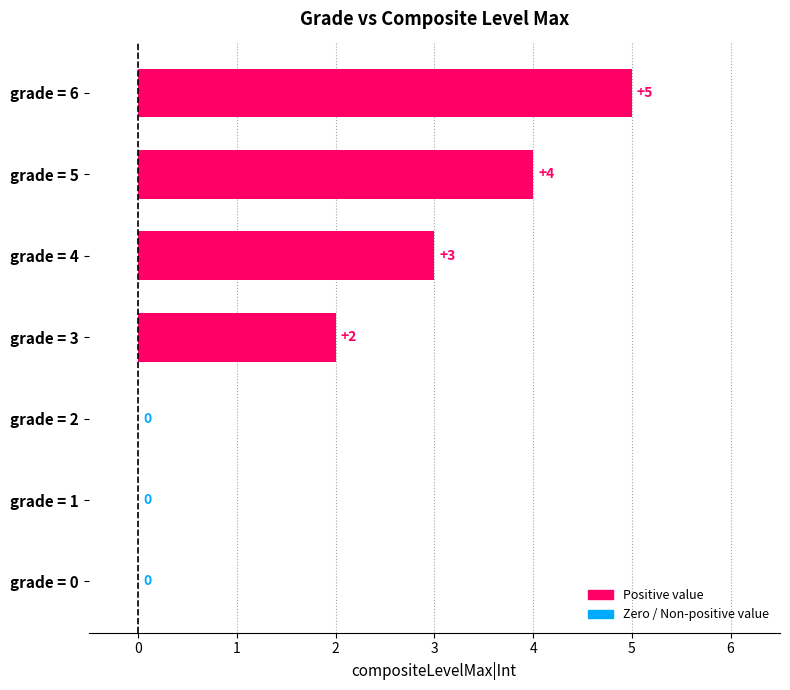

Count the number of categories in the chart.

7